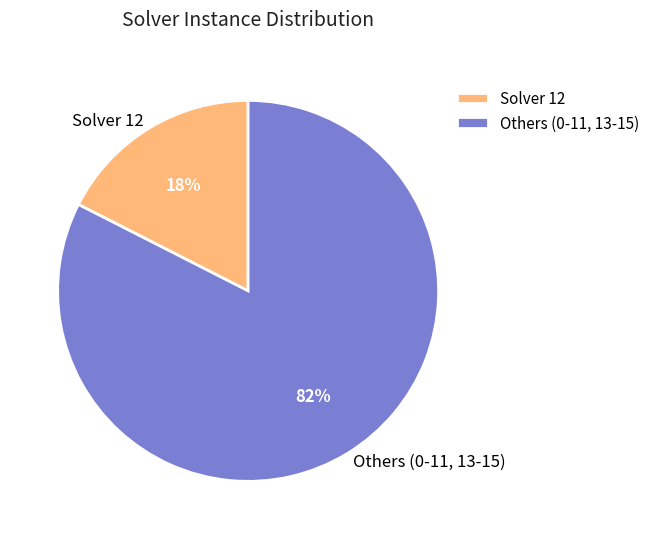

Combined, do Others (0-11, 13-15) and Solver 12 account for over 50%?

Yes